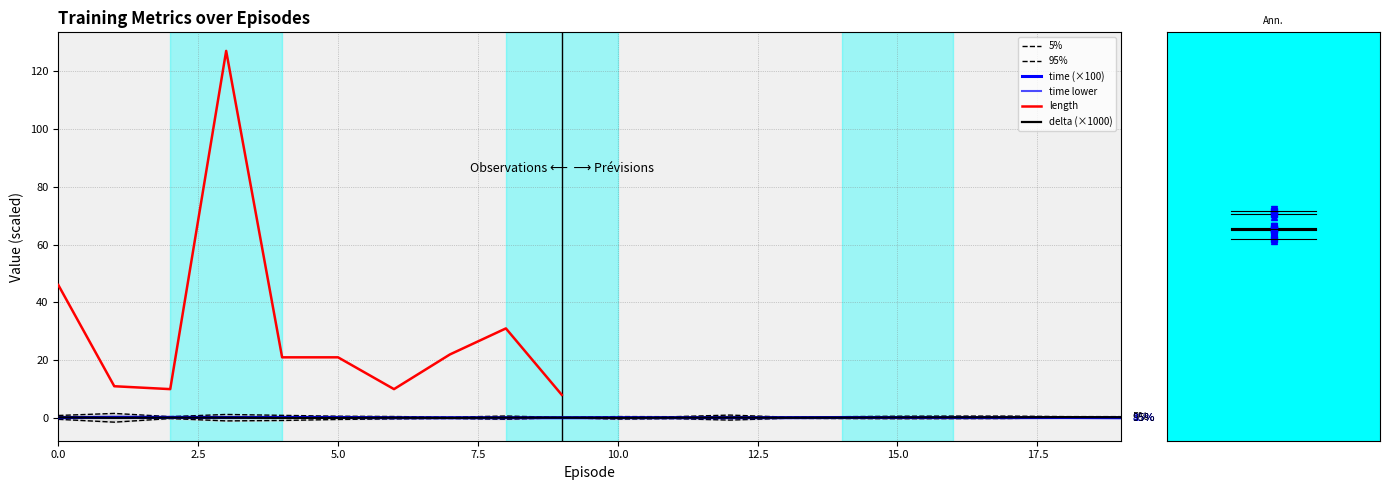

What is the greatest value displayed?

127.0